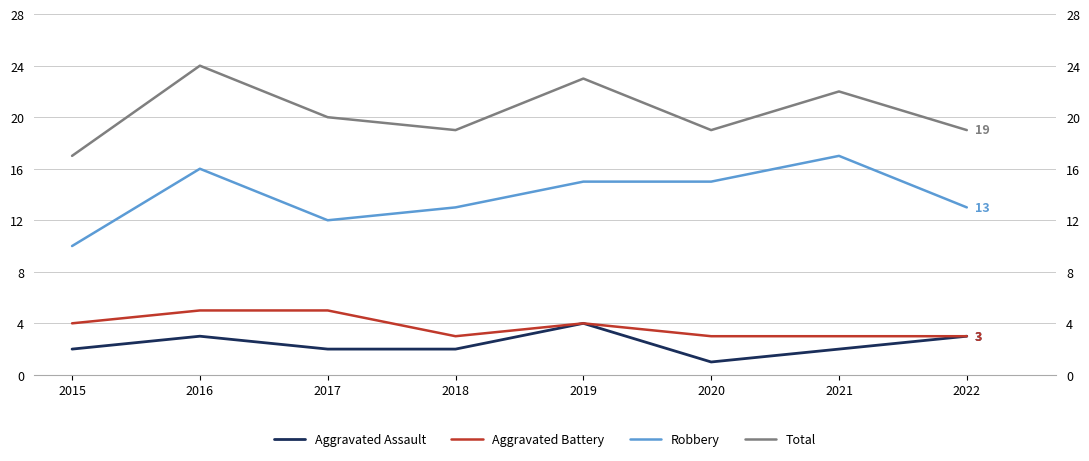

How many values in the Robbery series are below 15?

4